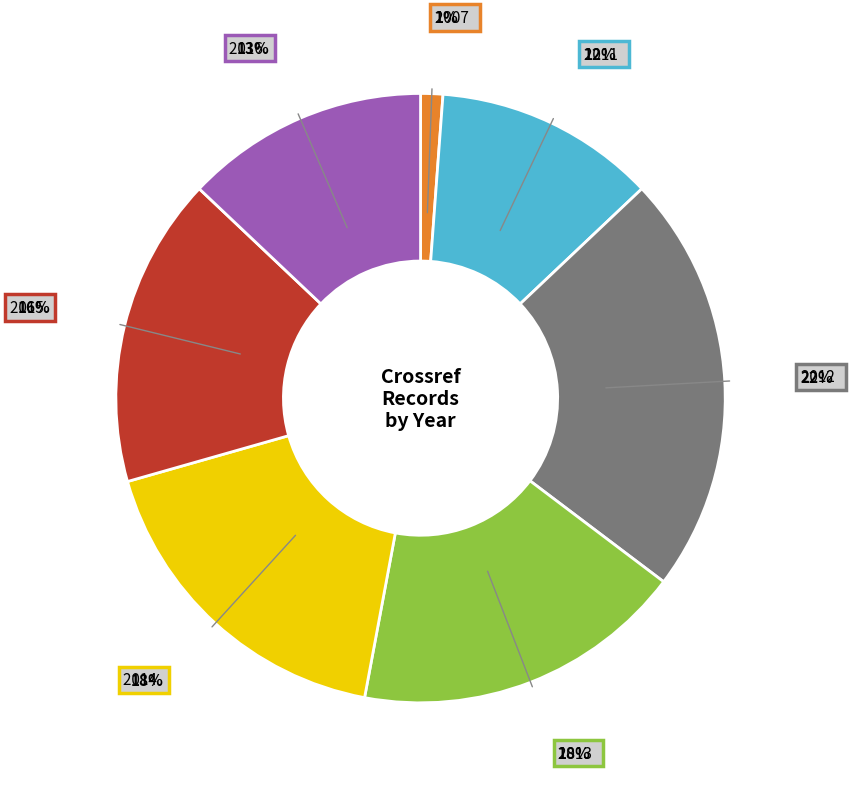

To the nearest percent, what is the difference between the largest and smallest slice percentages?

21%